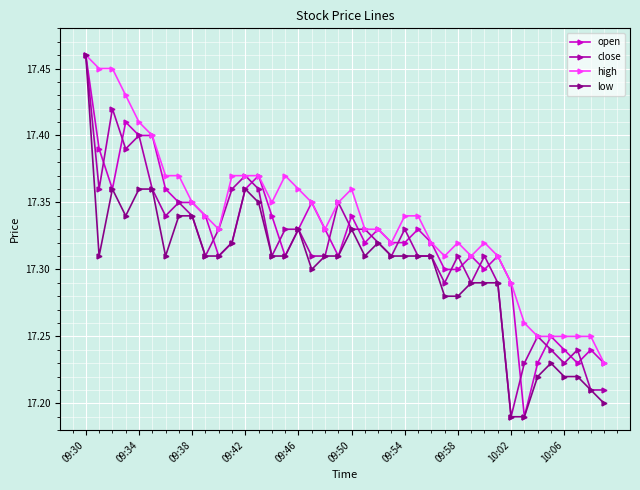

How many low values are between 17 and 18?

40